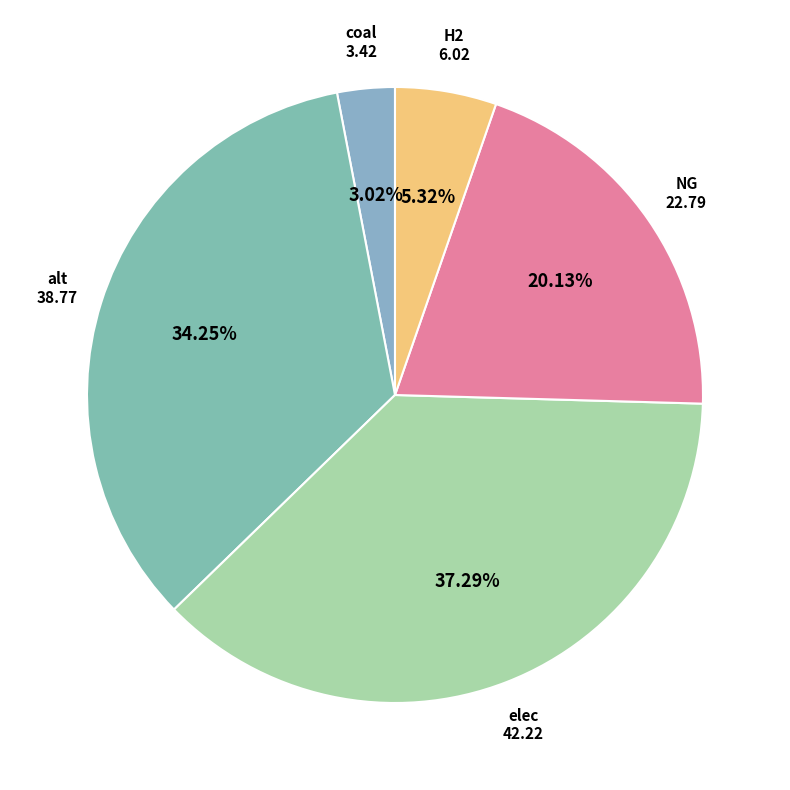

To the nearest percent, what is the difference between the largest and smallest slice percentages?

34%